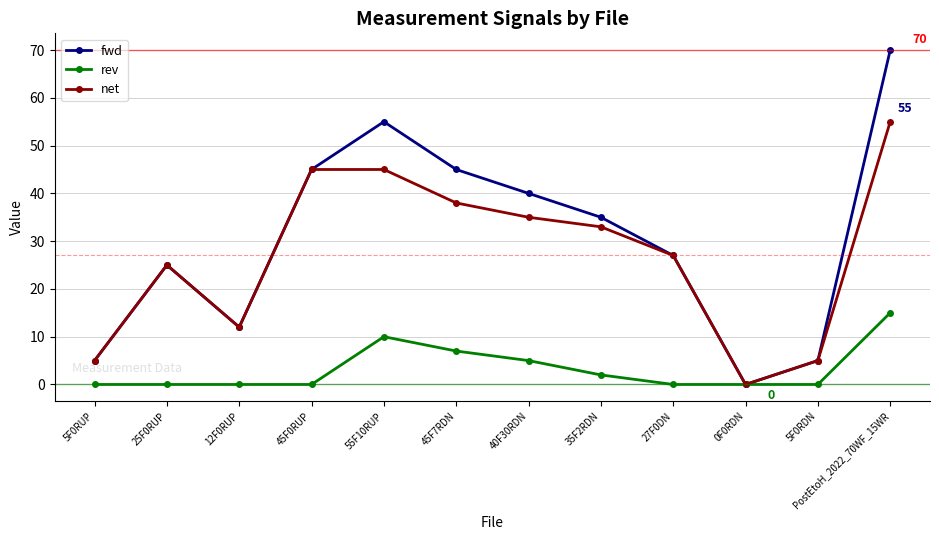

What is the difference between the fwd values at PostEtoH_2022_70WF_15WR and 45F0RUP?

25